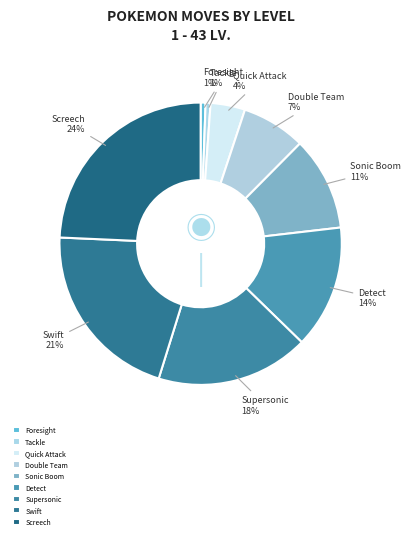

Which slice is the largest?

Screech